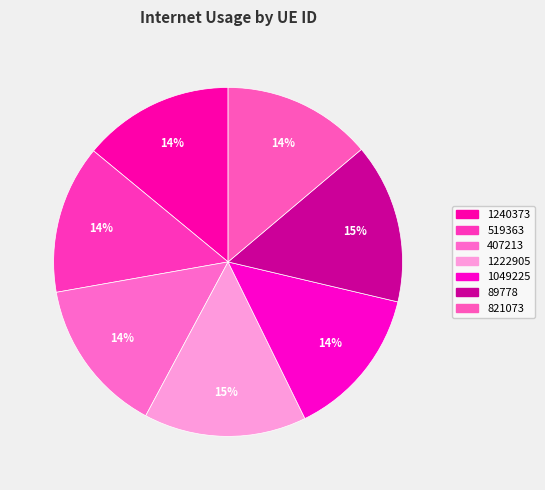

Count the number of slices in the pie.

7